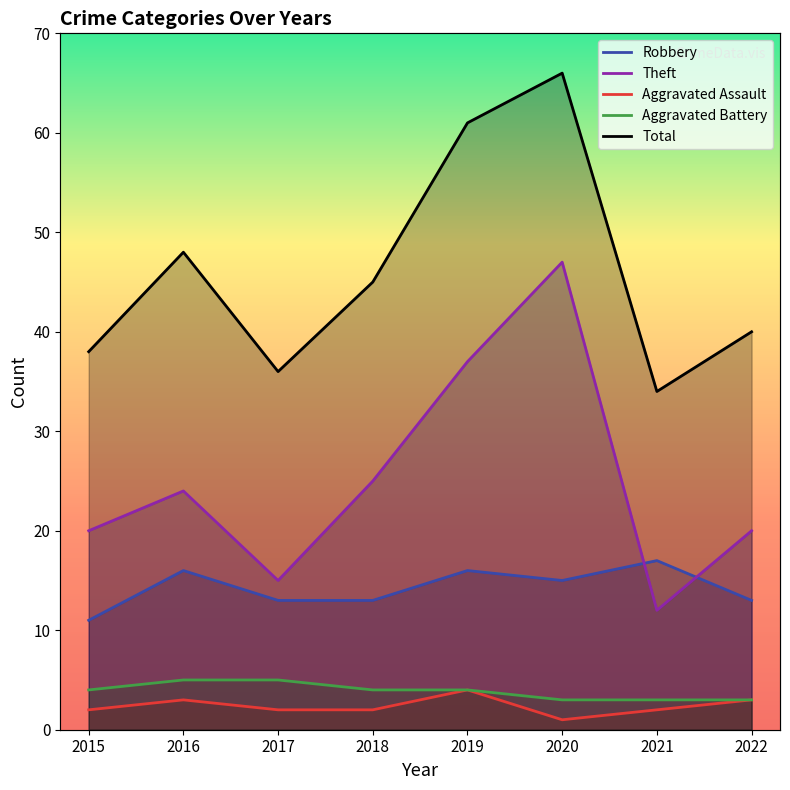

How many values in the Robbery series exceed 15?

3